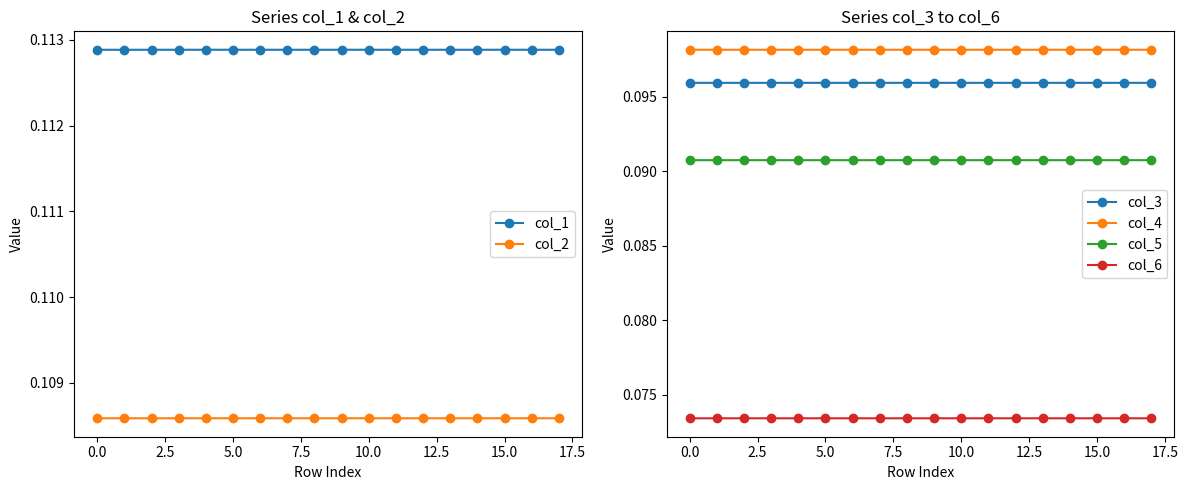

True or false: col_5 and col_3 cross at least once.

False